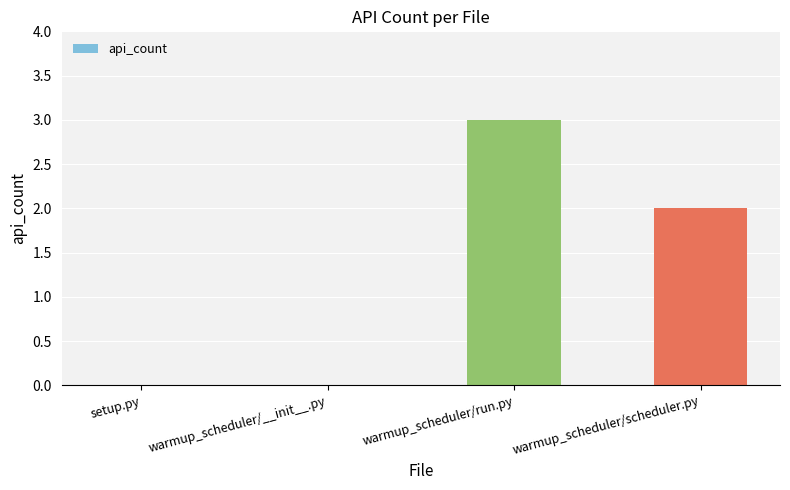

What is the greatest value displayed?

3